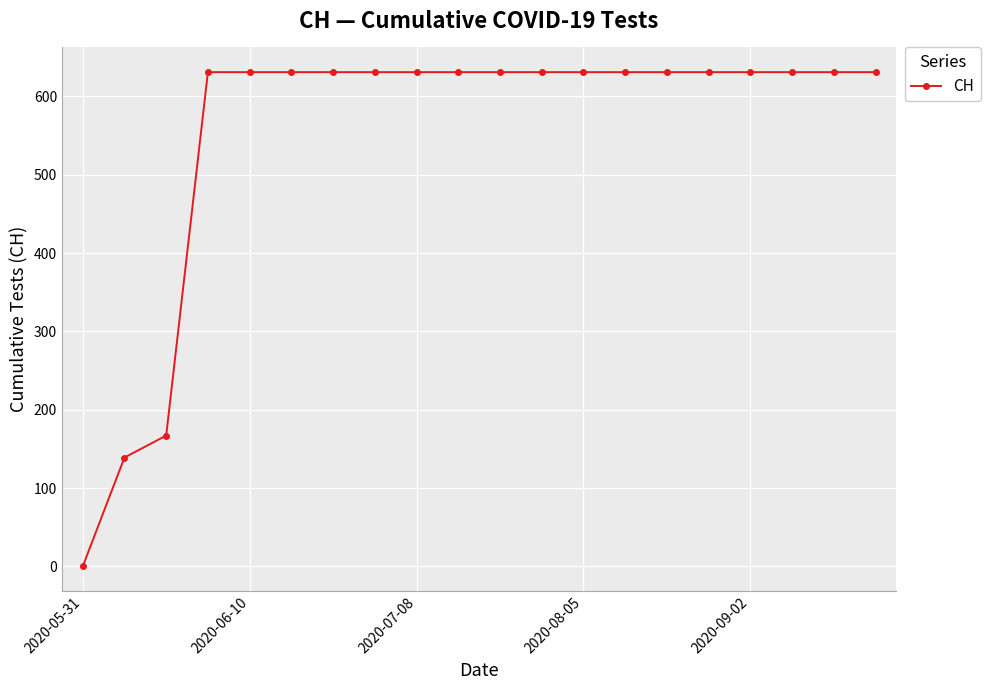

What is the maximum value shown in the chart?

631